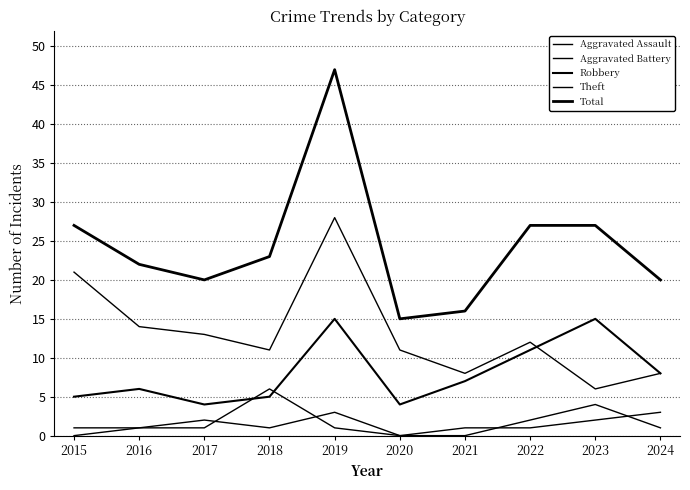

How many lines are shown in the chart?

5